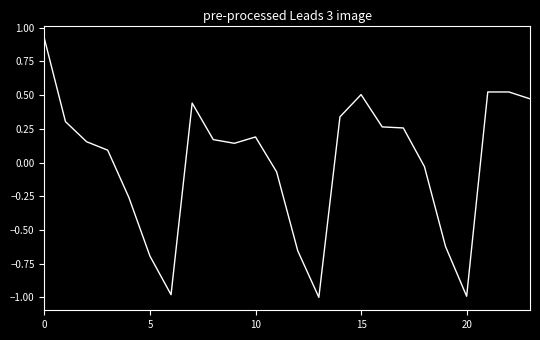

How many values are above zero?

15